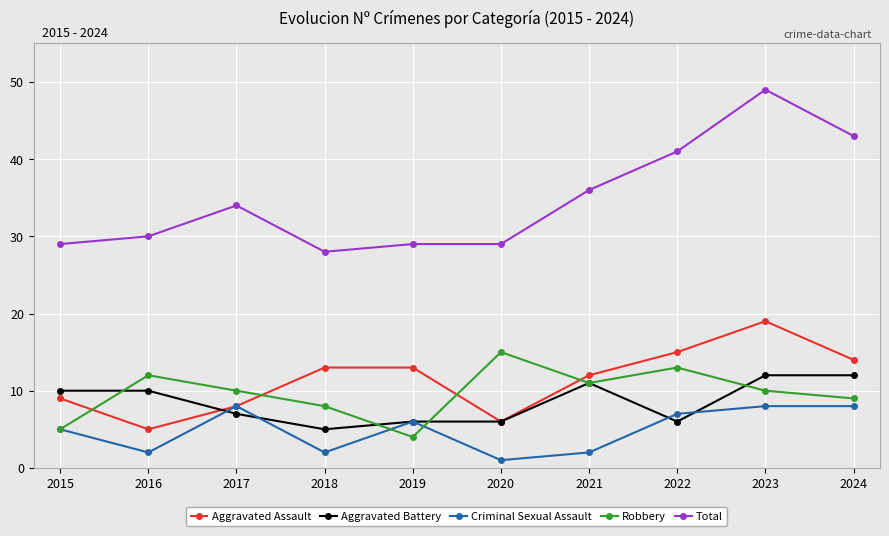

Count the number of data series in this chart.

5